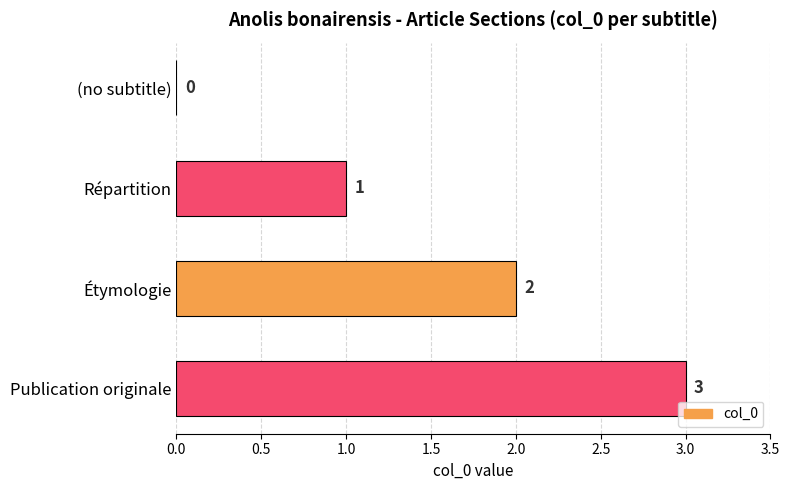

How many categories are shown in the chart?

4